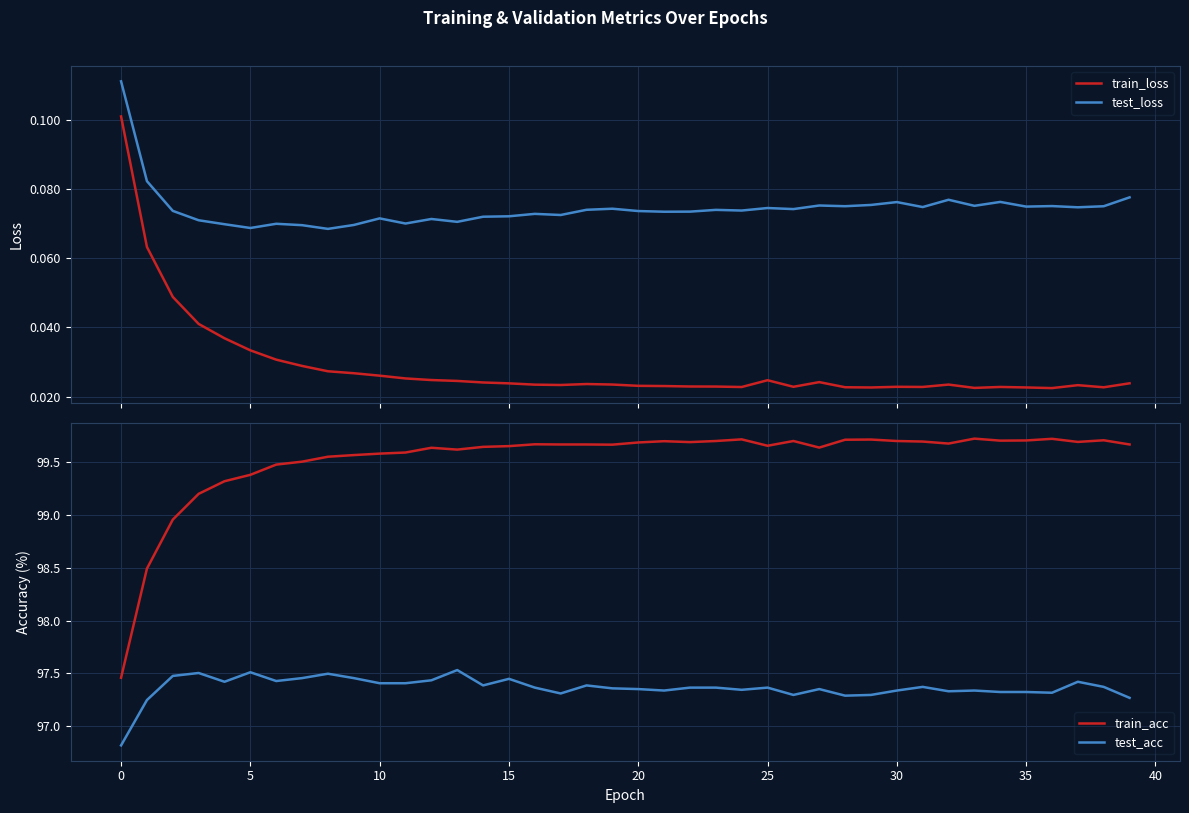

What is the sum of all train_loss values?

1.1